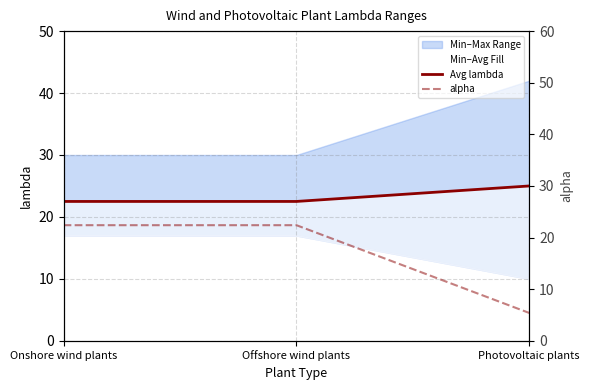

Reading left to right, transcribe all the data shown in this chart.

Avg lambda: 22.5	22.5	25.0
alpha: 22.4	22.4	5.4